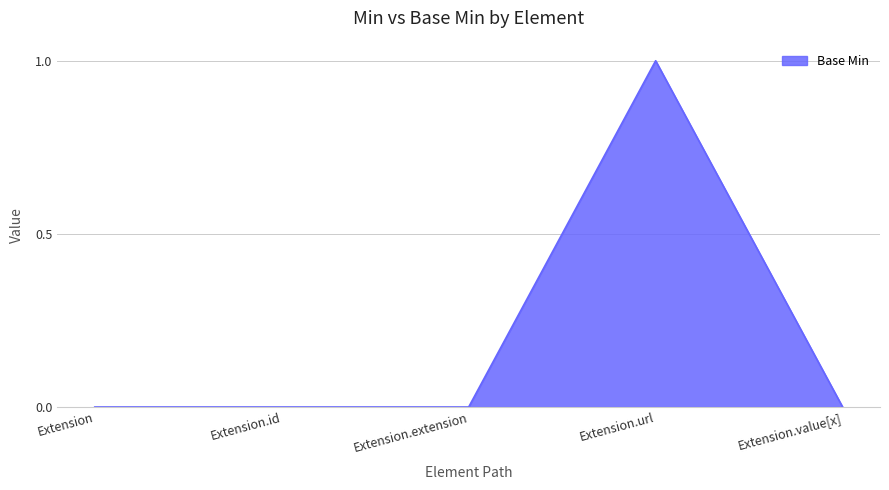

What position from the right is Extension.id?

4